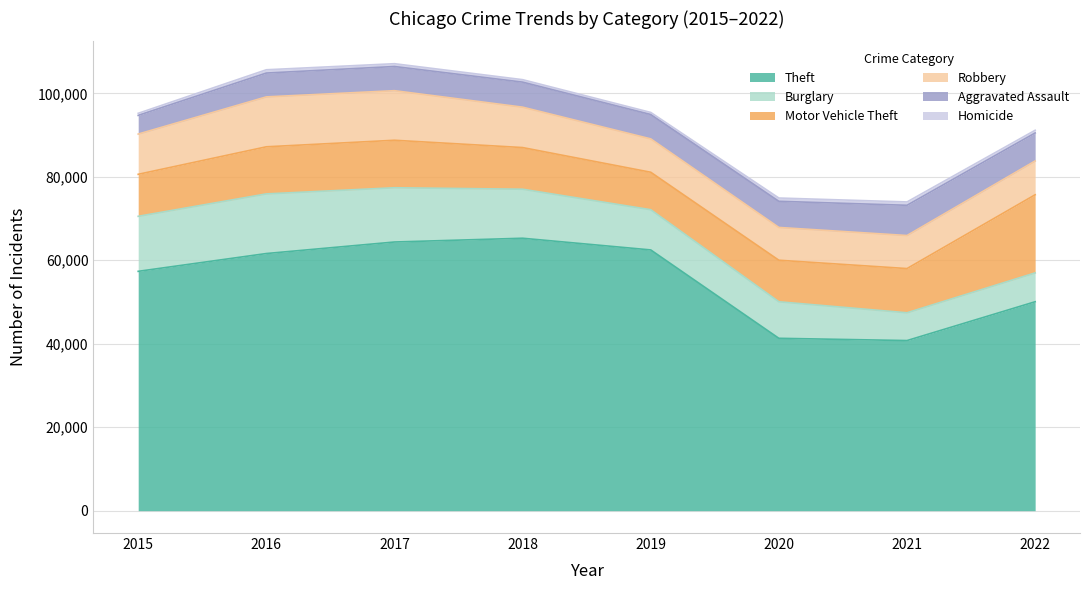

What is the average value of the Aggravated Assault series?

6005